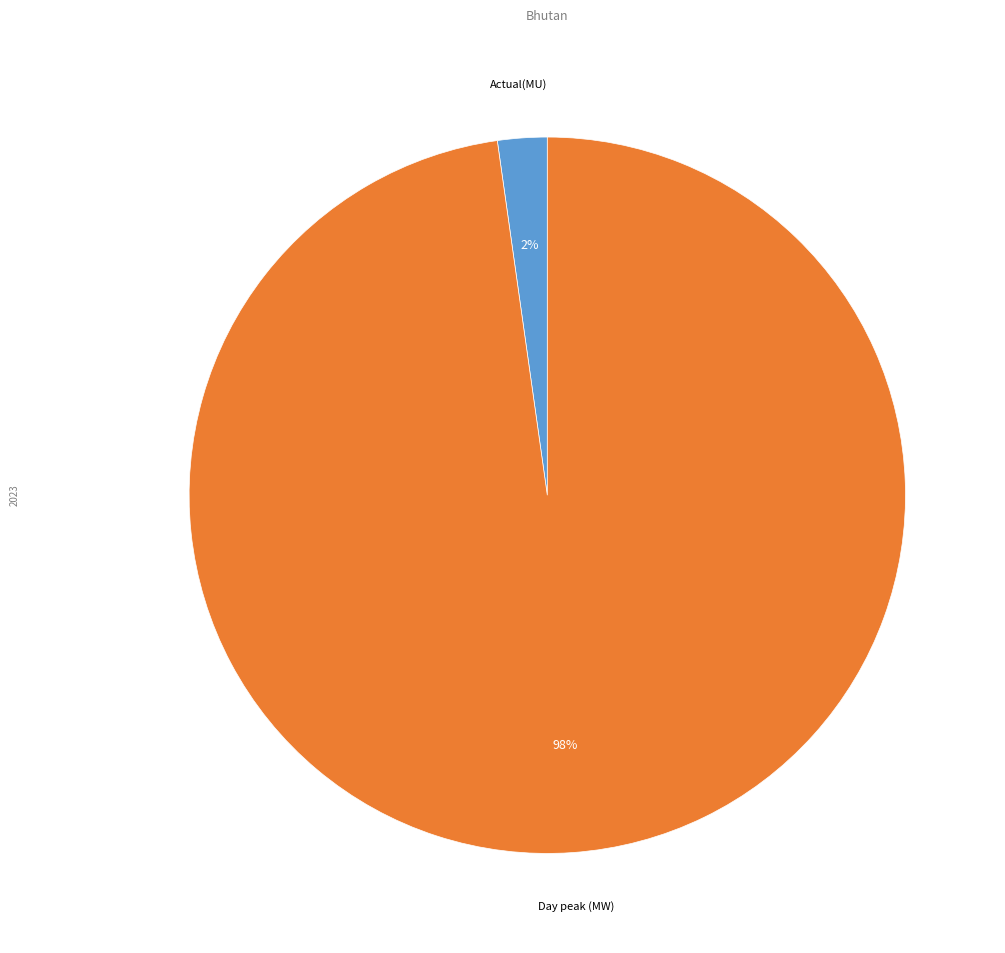

Is it true that Day peak (MW) is 89% of the pie?

False